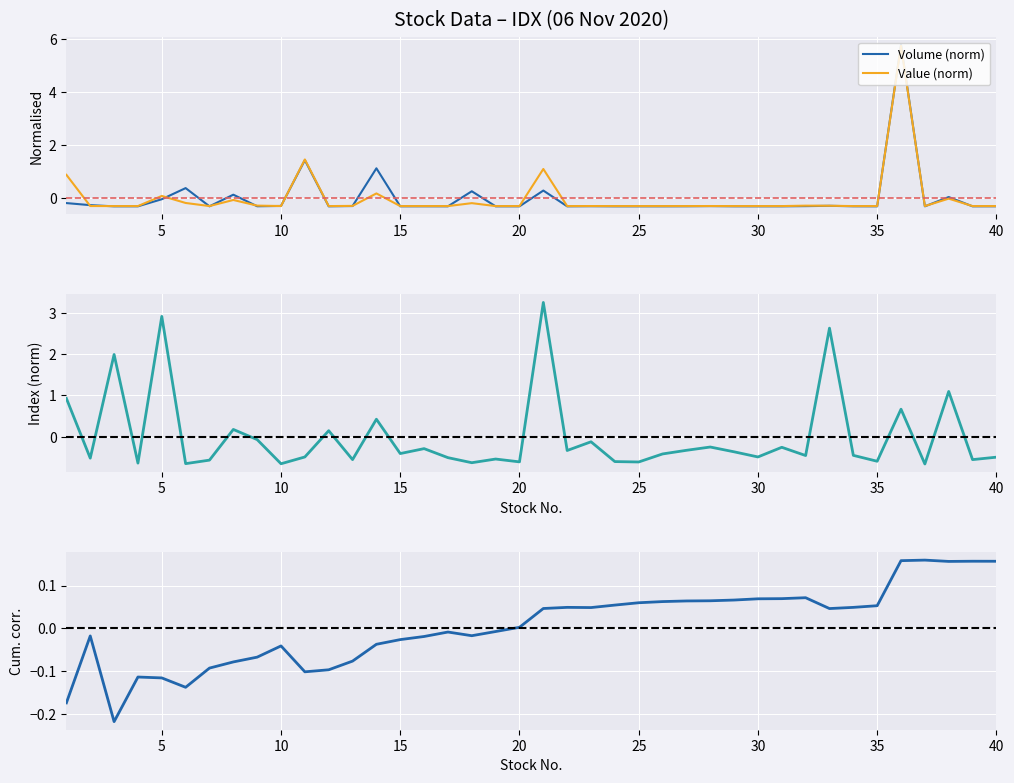

What is the highest value of the Value (norm) series?

5.8